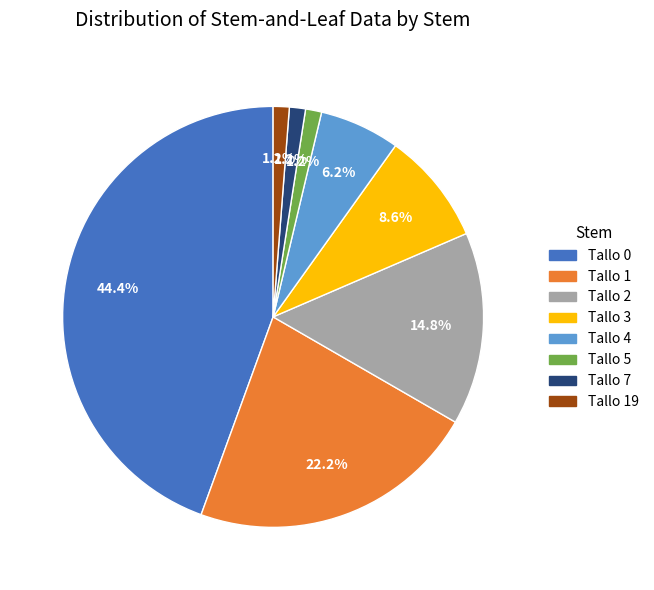

True or false: Tallo 3 accounts for 9% of the total.

True